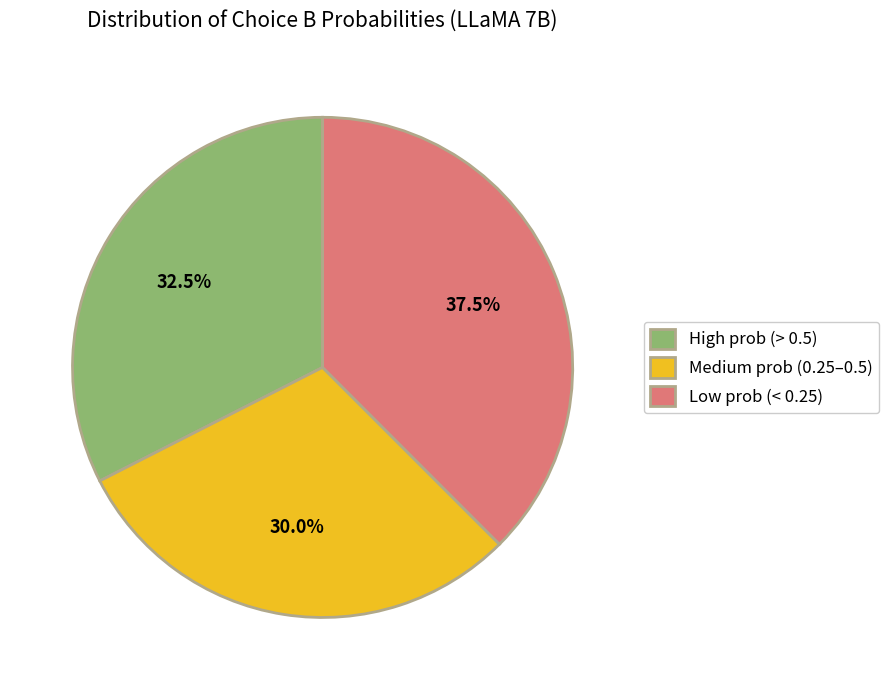

Rank the categories by value from highest to lowest.

Low prob (< 0.25), High prob (> 0.5), Medium prob (0.25–0.5)